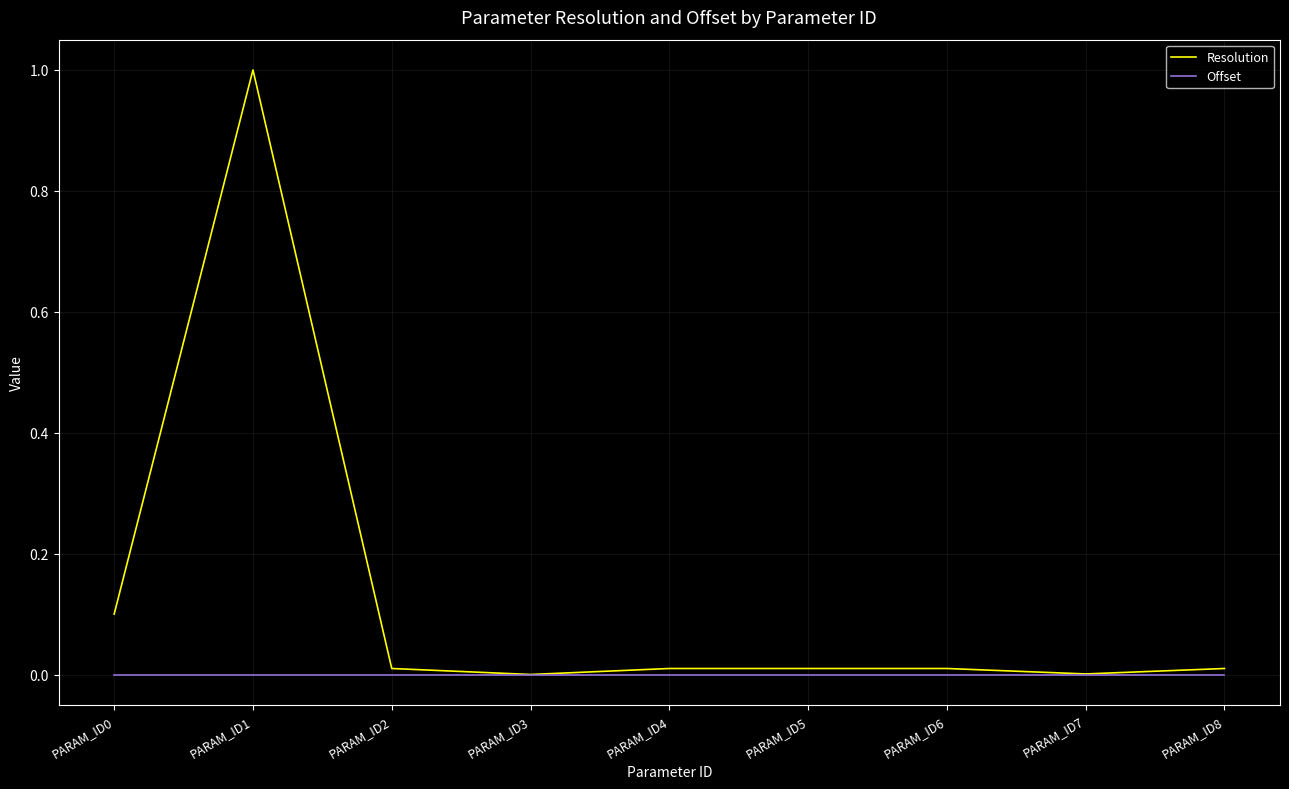

Which series has the widest spread of values?

Resolution